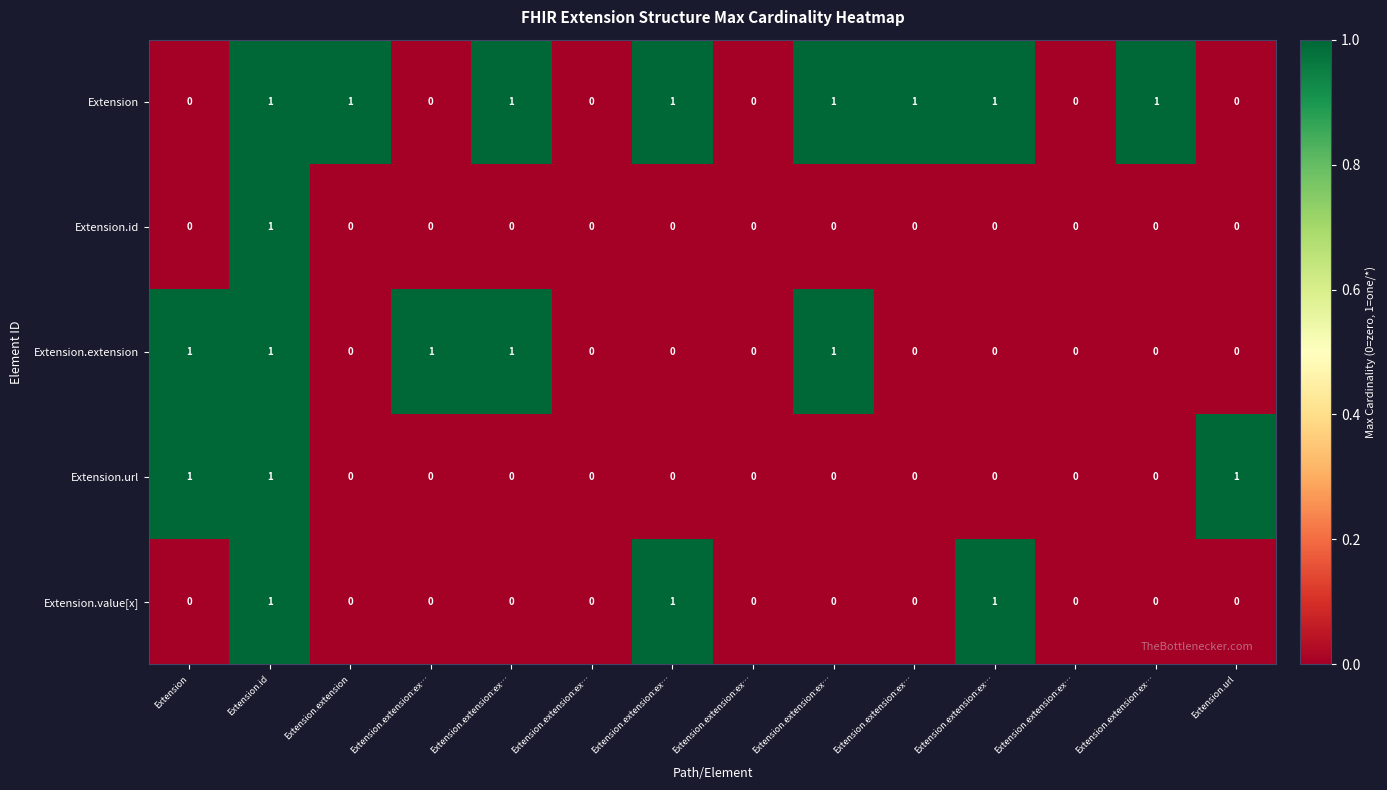

How many categories are shown in the chart?

14